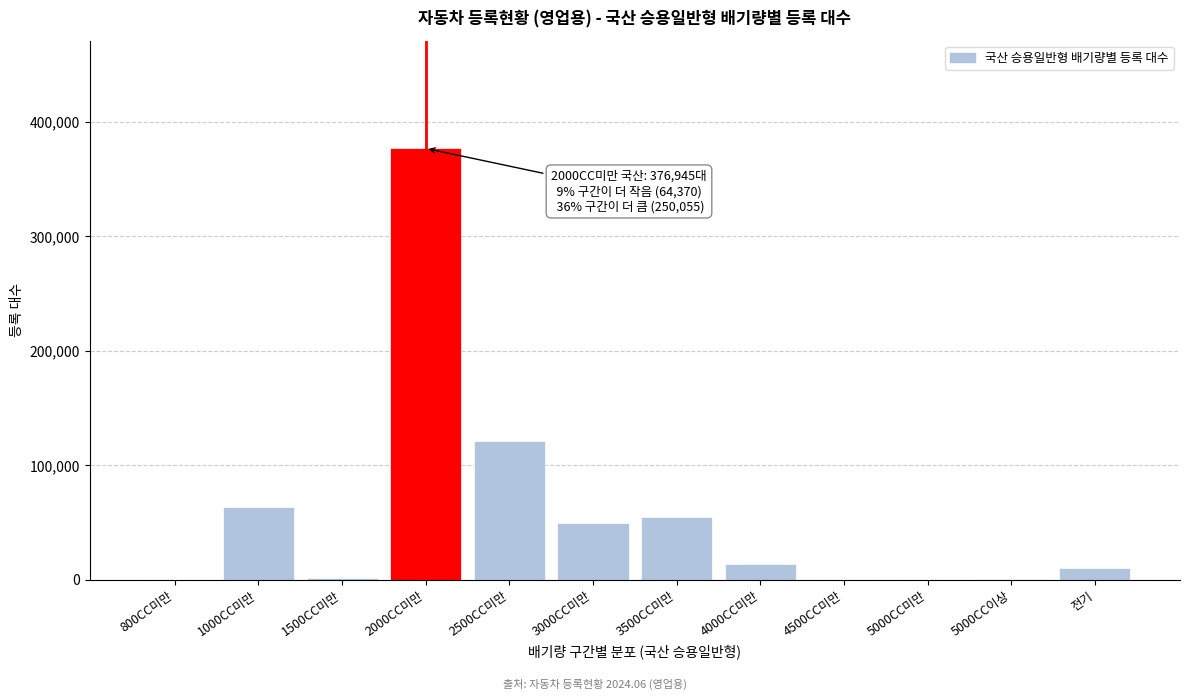

What is the change in value from 2000CC미만 to 3000CC미만?

-327258